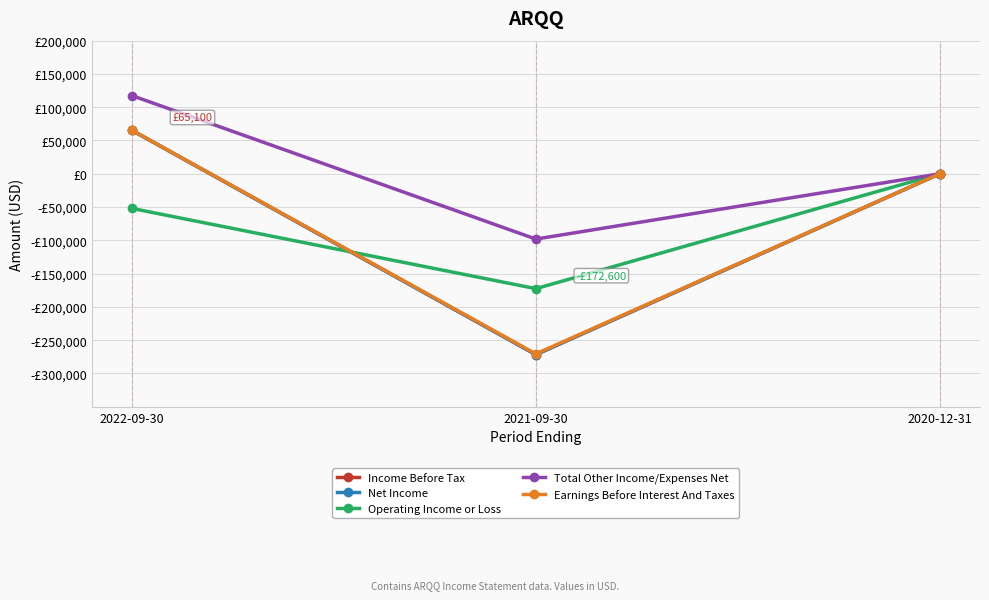

Which series has the largest range (max minus min)?

Income Before Tax